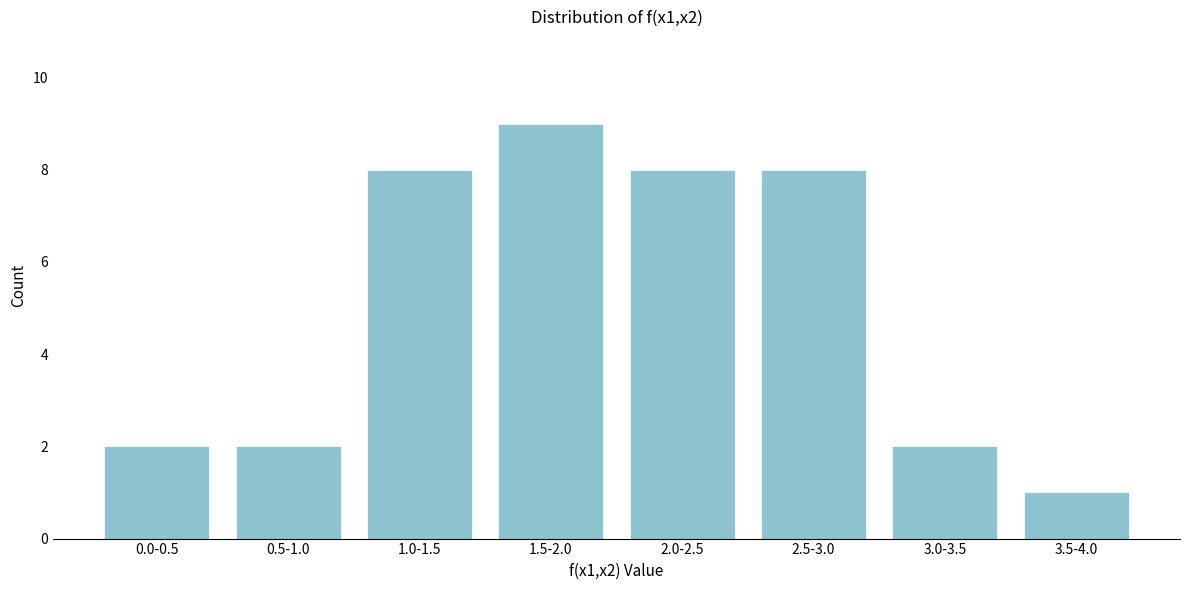

Reading right to left, list all the values displayed in this chart.

3.5-4.0=1	3.0-3.5=2	2.5-3.0=8	2.0-2.5=8	1.5-2.0=9	1.0-1.5=8	0.5-1.0=2	0.0-0.5=2